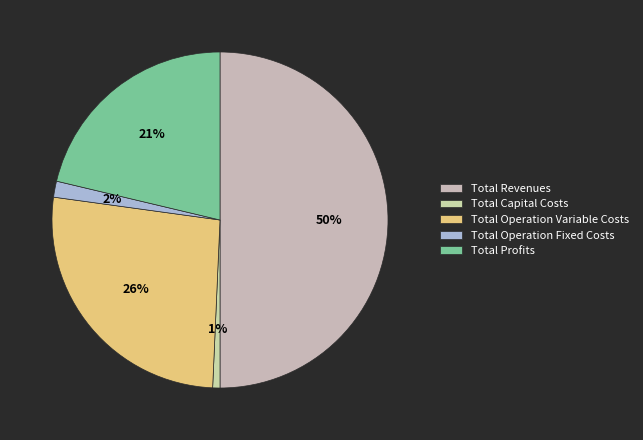

To the nearest percent, what is the average slice percentage?

20%